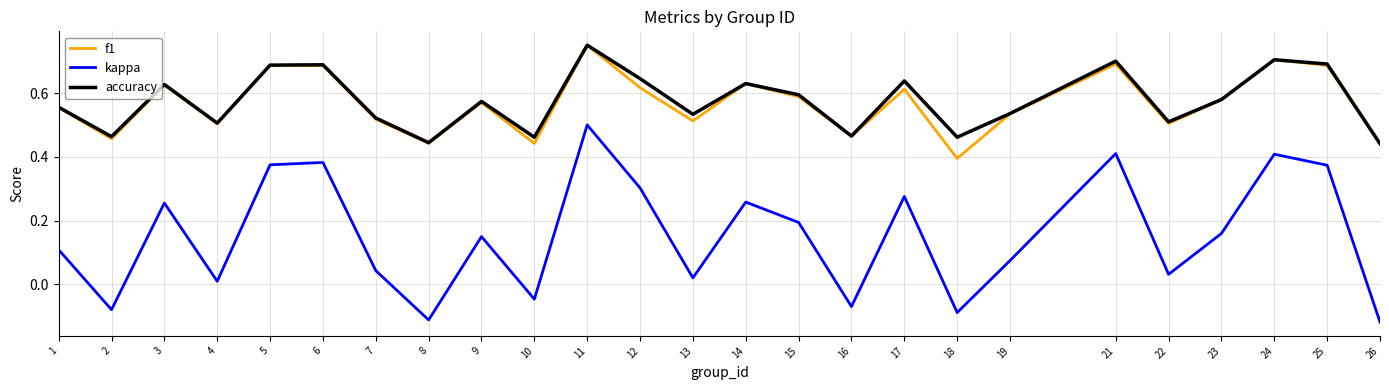

Does the chart have visible grid lines?

Yes